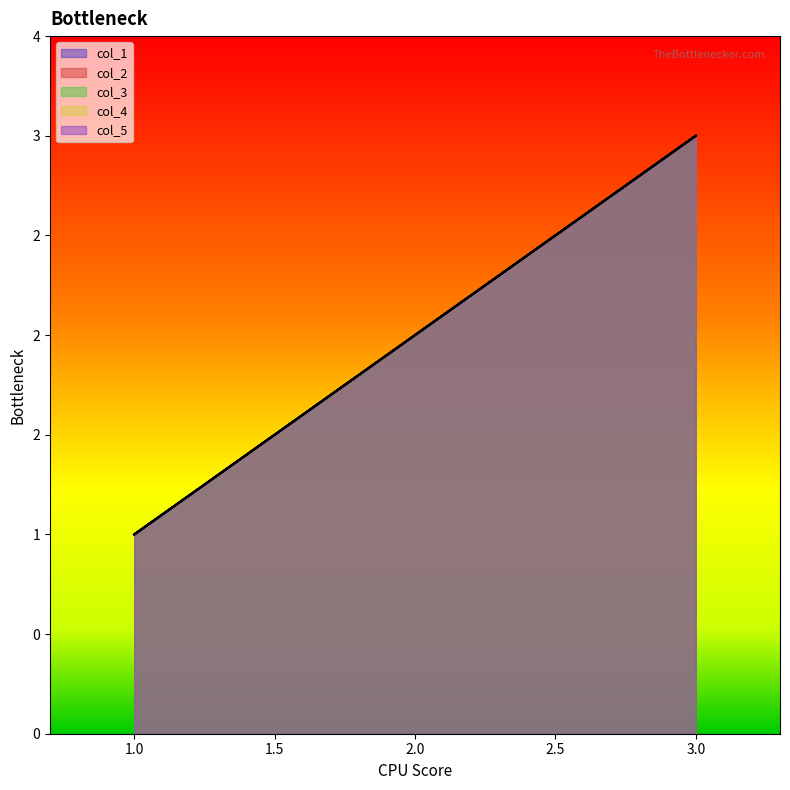

Which series has the largest range (max minus min)?

col_1